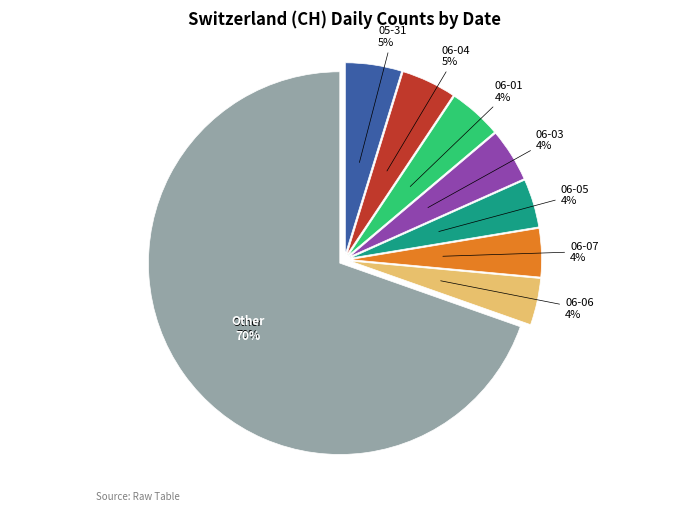

To the nearest percent, what portion does 2020-06-14 represent?

2%